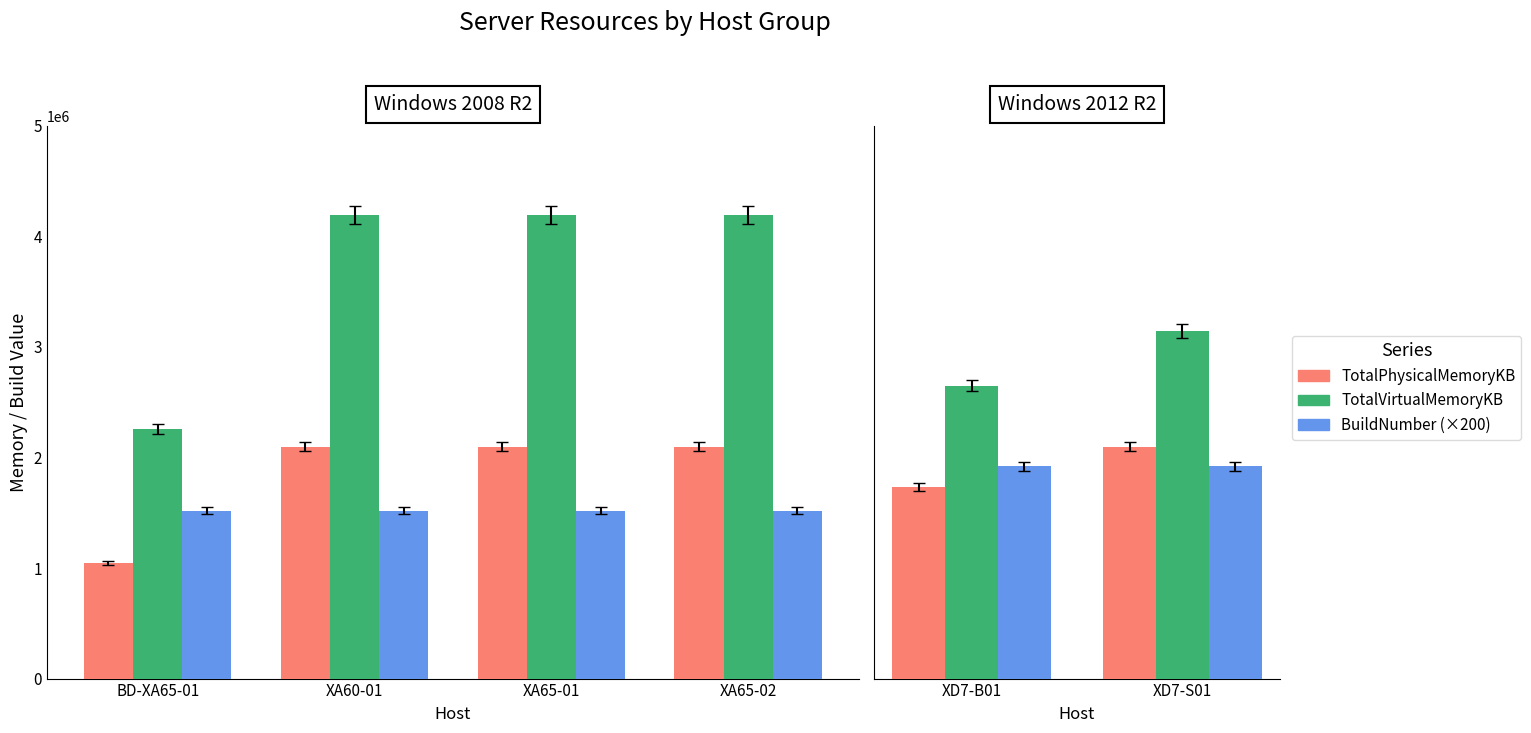

Which series changed the most between XD7-B01 and XD7-S01?

TotalVirtualMemoryKB